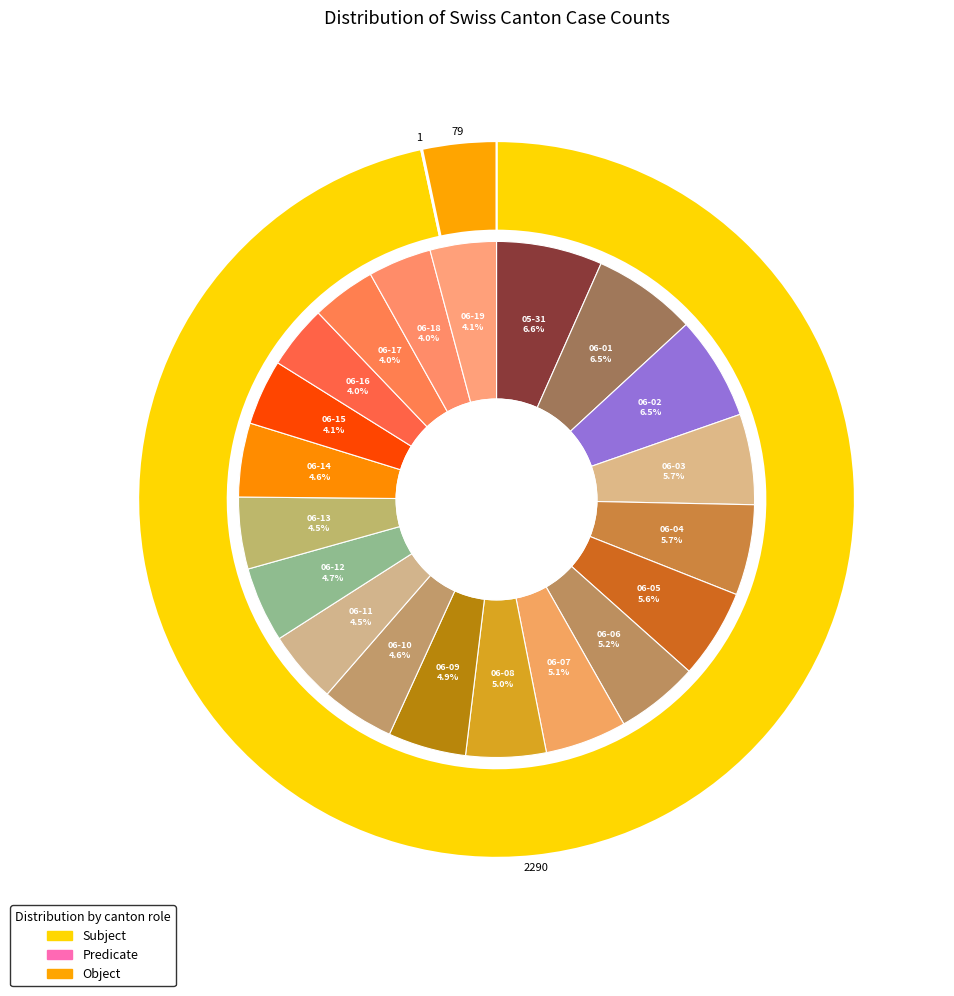

Is 2020-06-11 the majority of the pie?

No